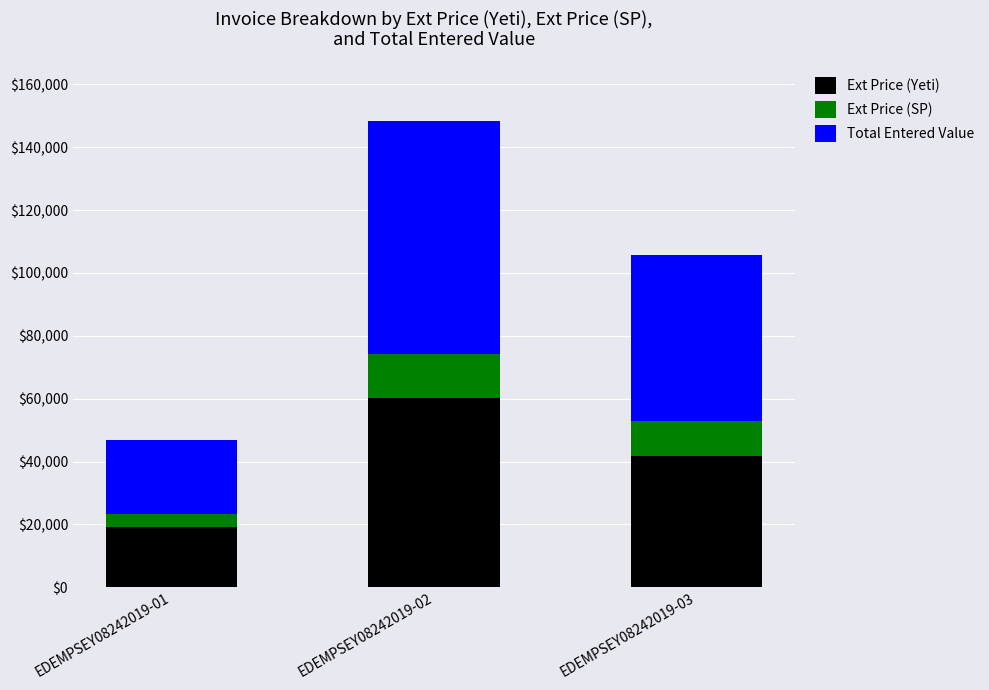

What is the lowest value of the Ext Price (Yeti) series?

19042.6